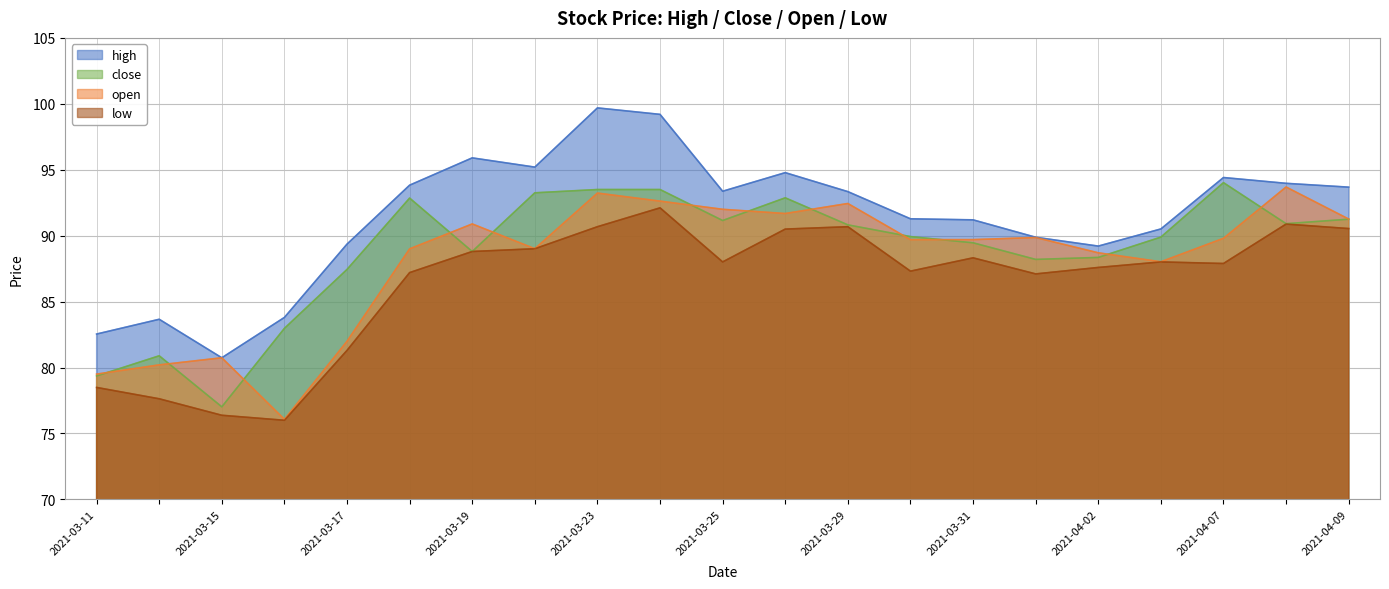

What is the value of the low point at the 18th from the left?

88.0